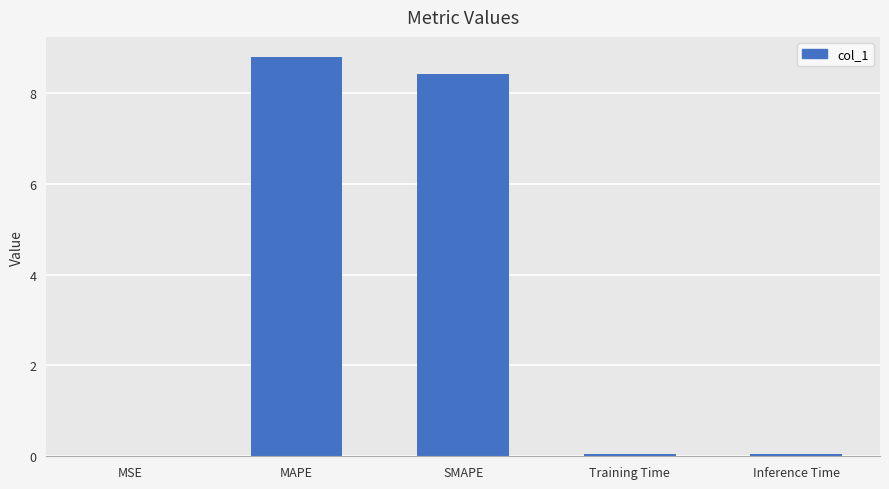

What is the sum of the values at Inference Time and SMAPE?

8.5